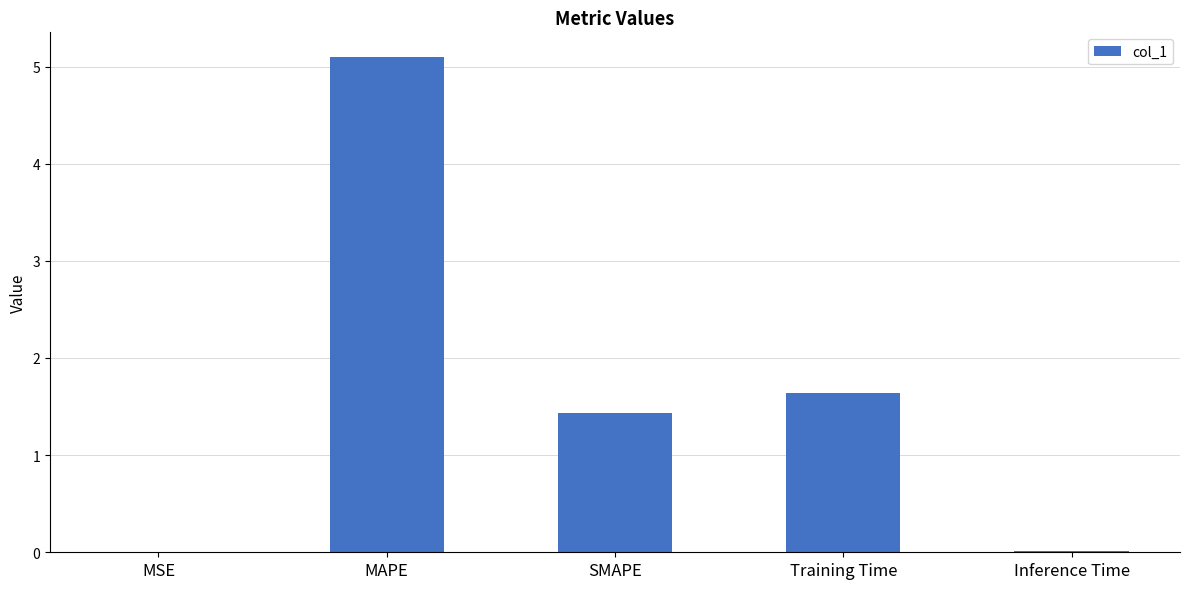

What is the sum of the values at MAPE and MSE?

5.1